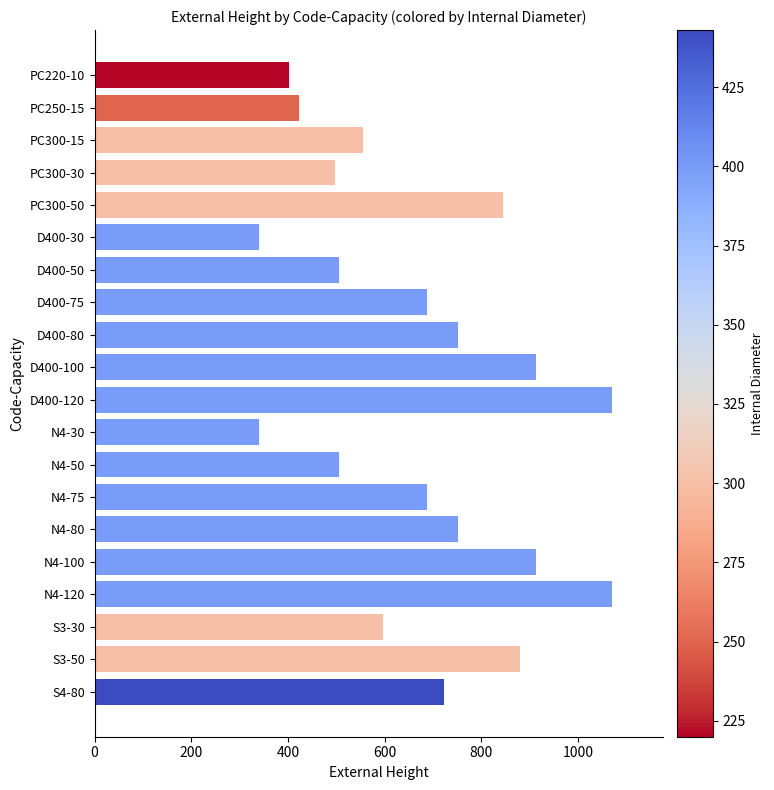

What is the difference between the maximum and minimum values?

729